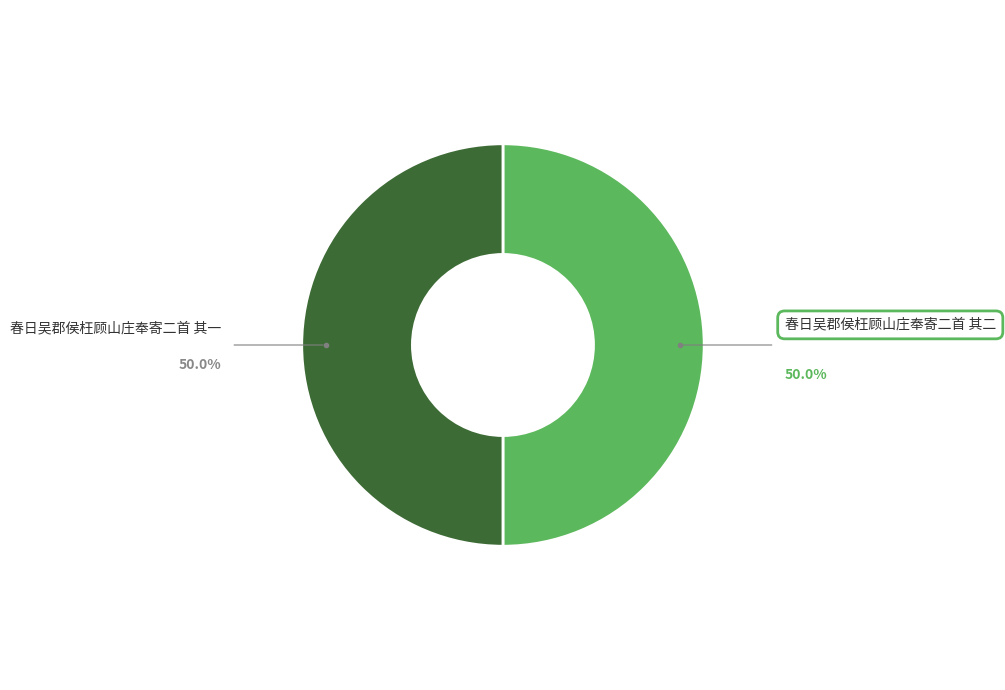

Is the sum of 春日吴郡侯枉顾山庄奉寄二首 其一 and 春日吴郡侯枉顾山庄奉寄二首 其二 greater than half?

Yes